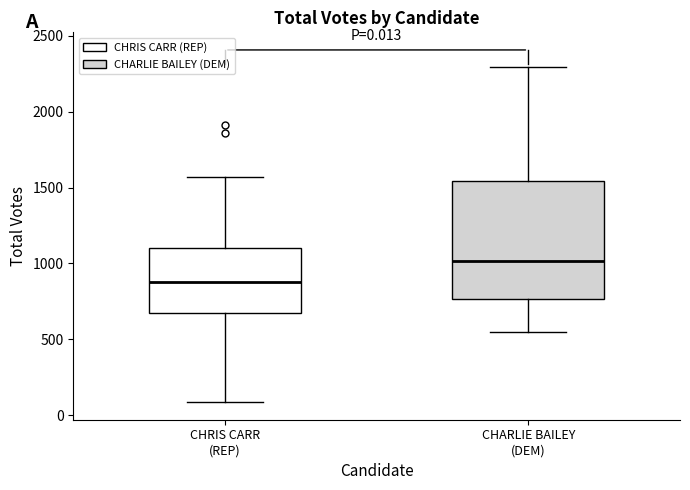

Comparing the boxes themselves (not the whiskers), which one is the tallest?

CHARLIE BAILEY (DEM)